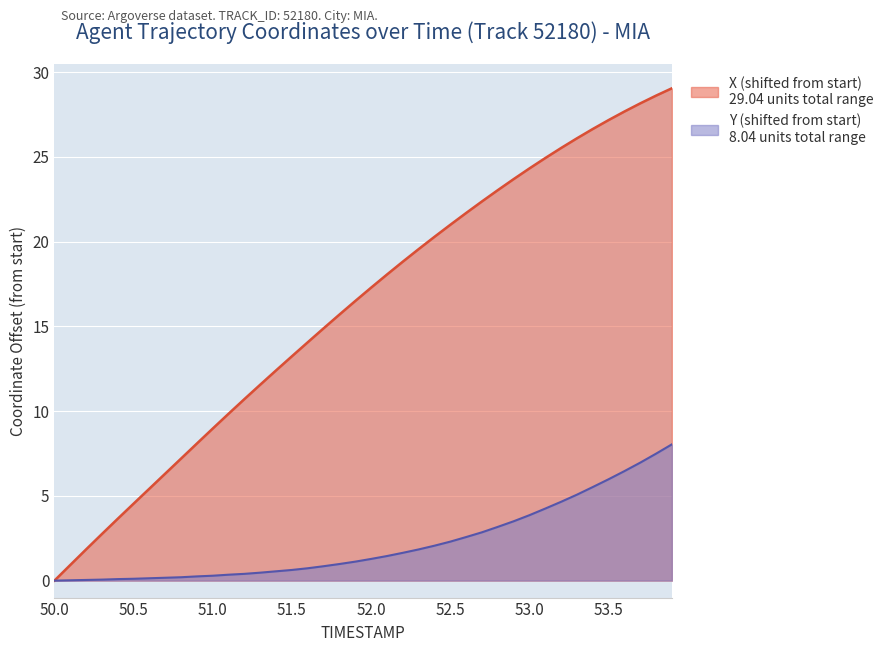

True or false: X has more than 2 interior local peaks.

False